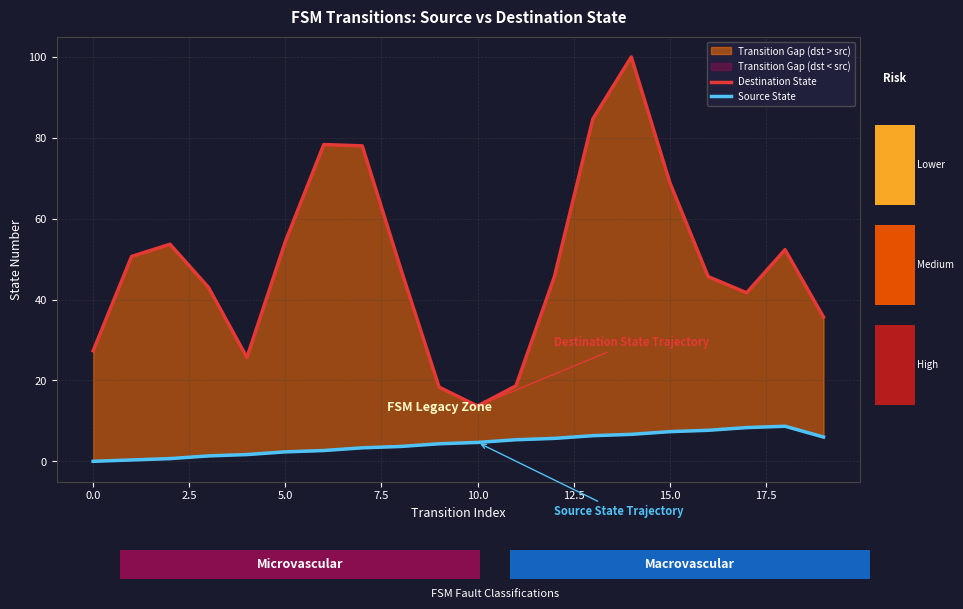

What is the maximum value shown in the chart?

100.0